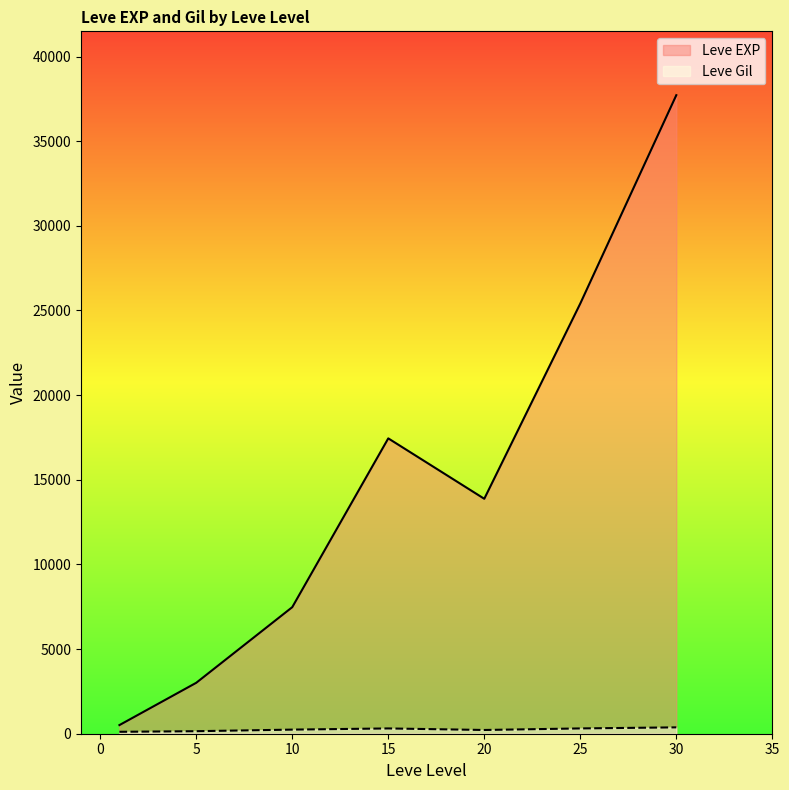

Which series changed the most between 20 and 25?

Leve EXP